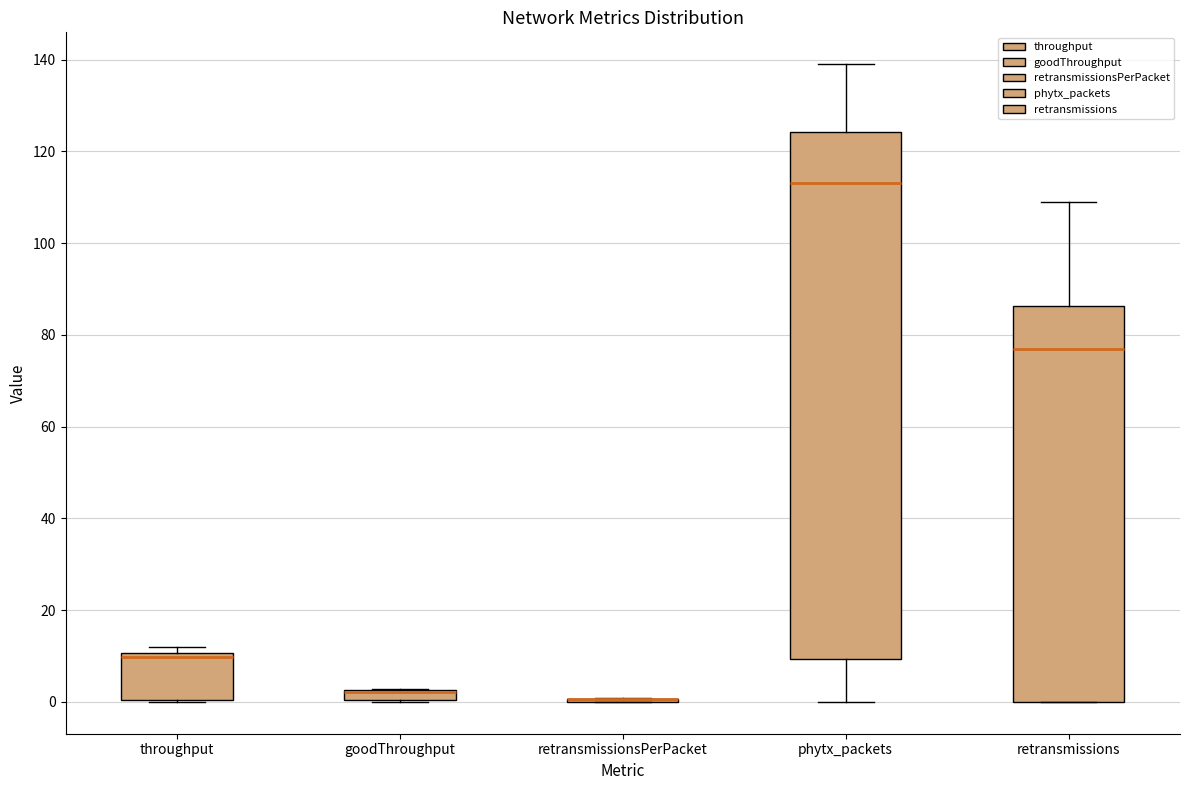

Where is the upper edge of the box for retransmissions on the y-axis? The values are not printed on the chart, so give them approximately, as read against the axis.

86